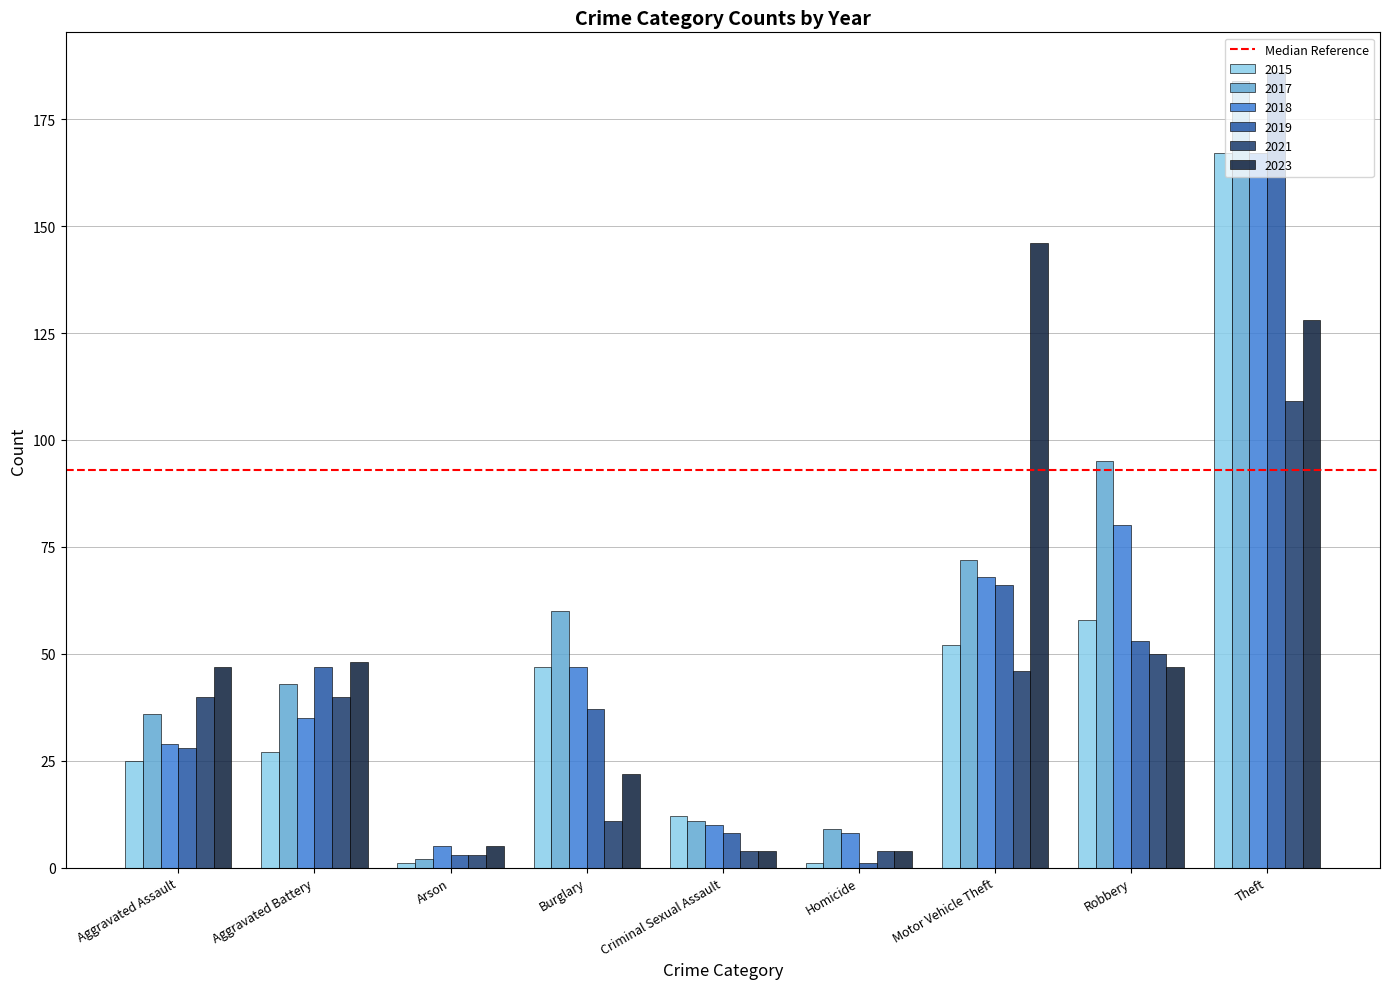

What is the greatest value displayed?

186